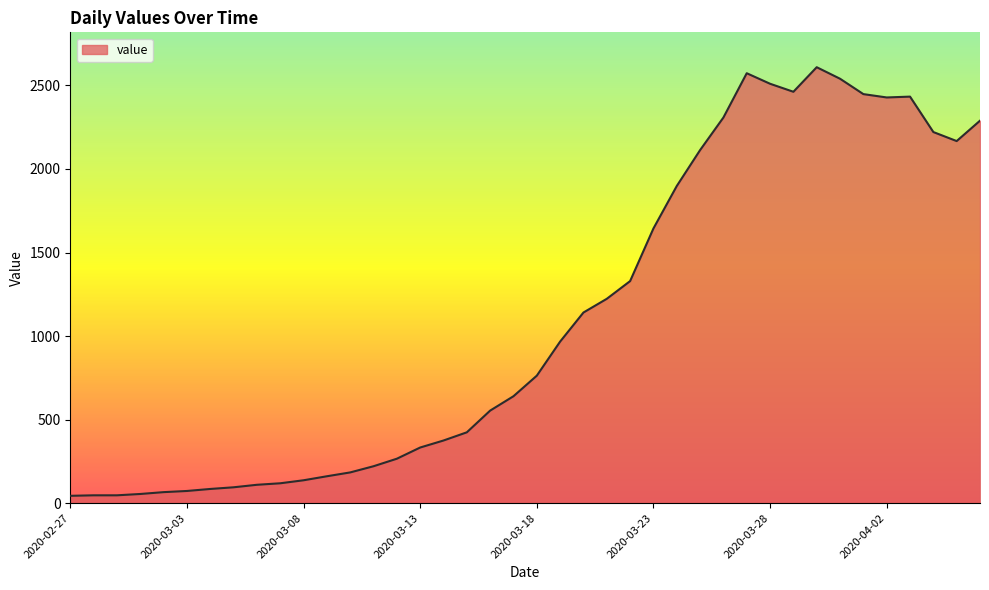

What is the greatest value displayed?

2609